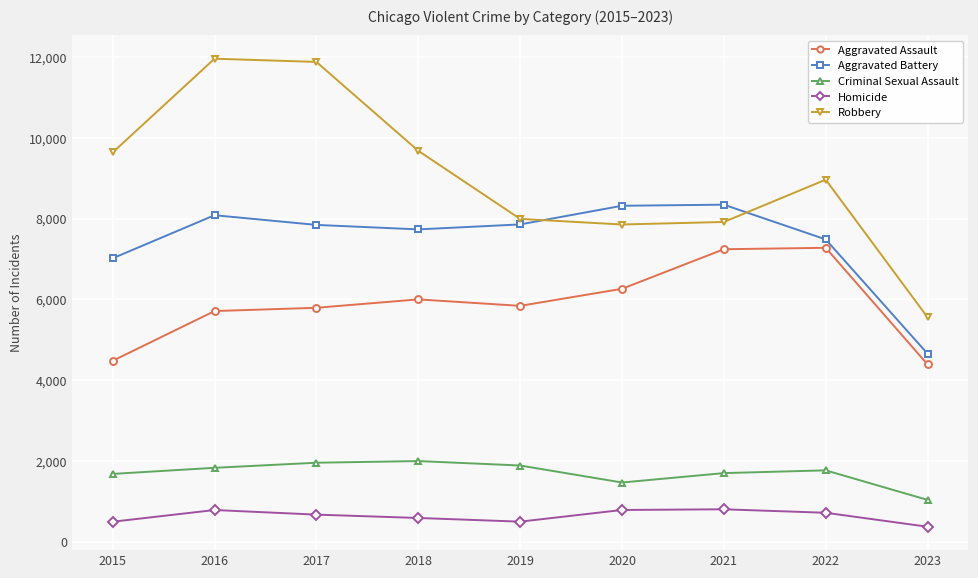

Which series has the largest total across all categories?

Robbery